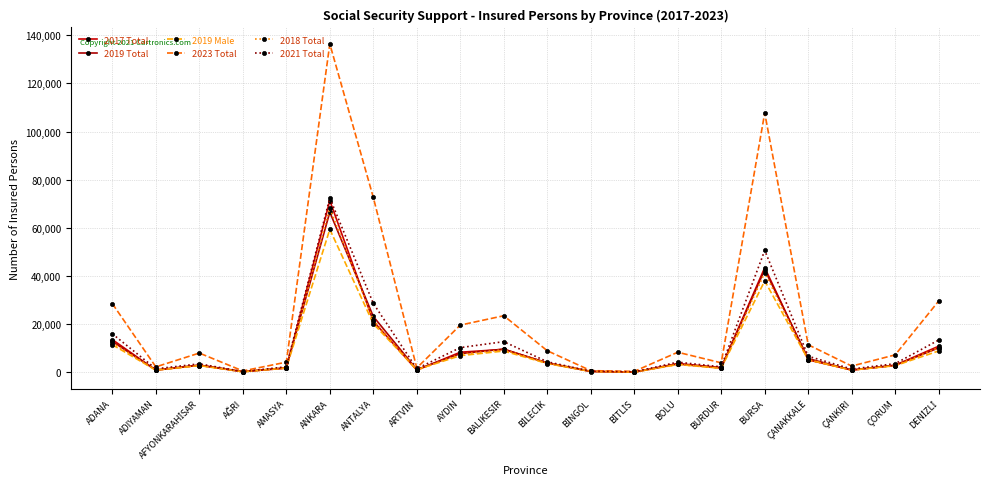

After their last crossing, which series has the higher values: 2019 Male or 2017 Total?

2017 Total